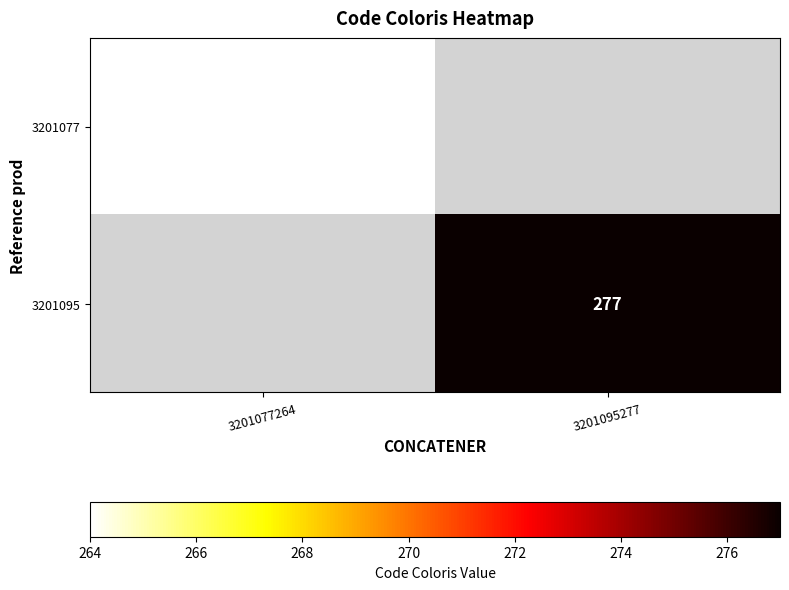

At how many categories does at least one series exceed 268?

1